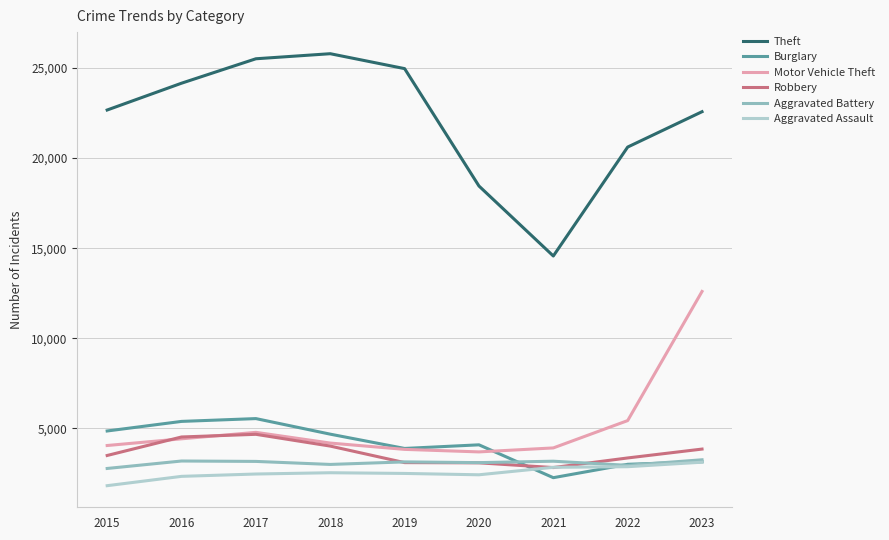

At which label is Motor Vehicle Theft closest to 8138?

2022